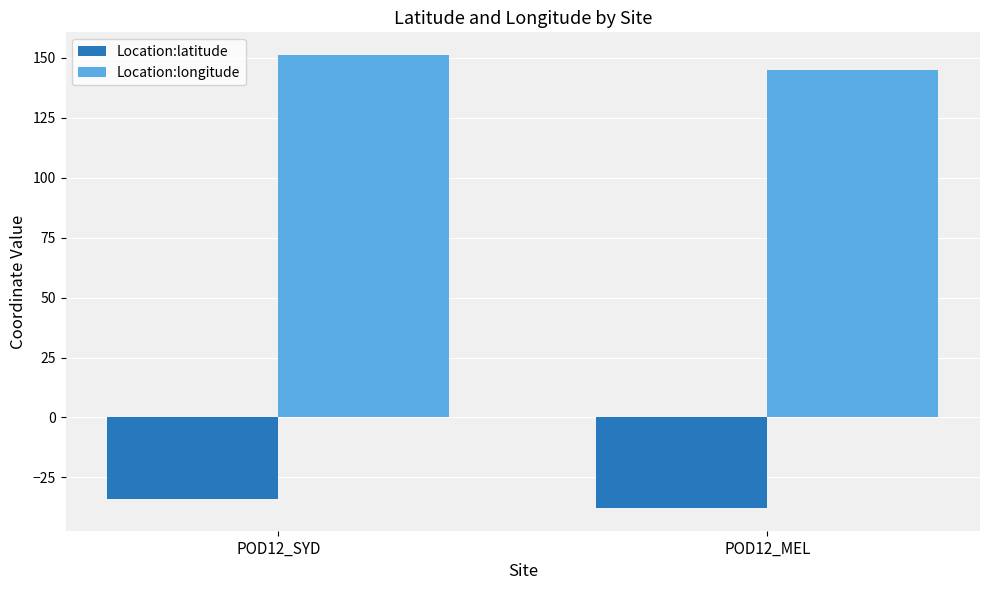

At which category is the sum across all series the highest?

POD12_SYD